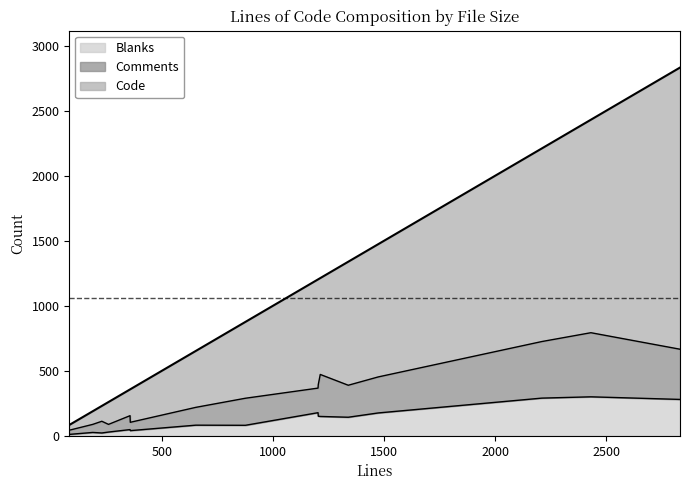

What is the difference between the maximum and minimum values in the Blanks series?

289